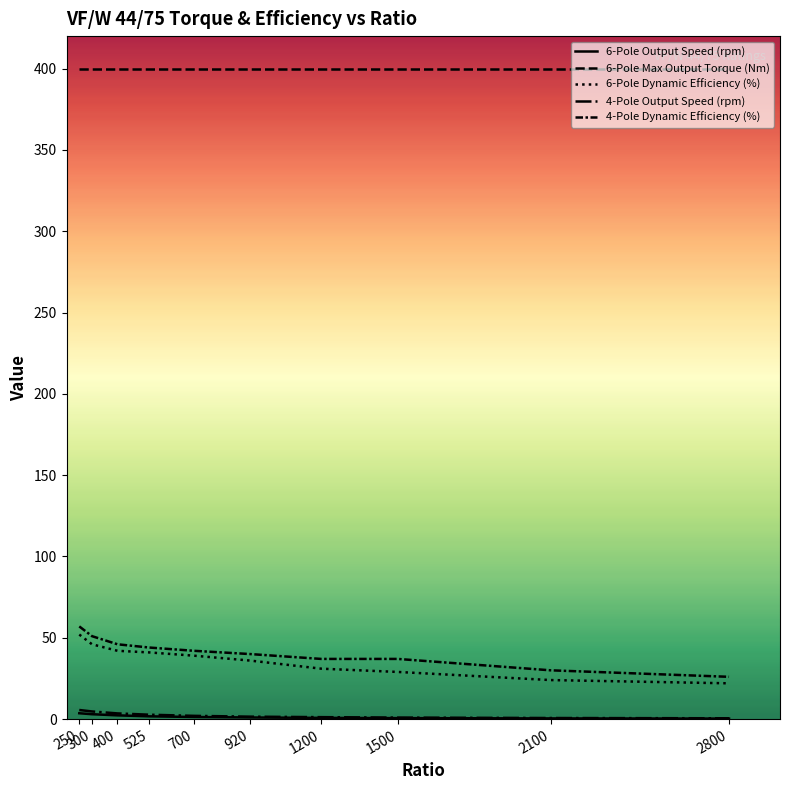

Reading left to right, transcribe all the data shown in this chart.

6-Pole Output Speed (rpm): 250=3.6	300=3.0	400=2.3	525=1.7	700=1.3	920=1.0	1200=0.8	1500=0.6	2100=0.4	2800=0.3
6-Pole Max Output Torque (Nm): 250=400.0	300=400.0	400=400.0	525=400.0	700=400.0	920=400.0	1200=400.0	1500=400.0	2100=400.0	2800=400.0
6-Pole Dynamic Efficiency (%): 250=52.0	300=46.0	400=42.0	525=41.0	700=39.0	920=36.0	1200=31.0	1500=29.0	2100=24.0	2800=22.0
4-Pole Output Speed (rpm): 250=5.6	300=4.7	400=3.5	525=2.7	700=2.0	920=1.5	1200=1.2	1500=0.9	2100=0.7	2800=0.5
4-Pole Dynamic Efficiency (%): 250=57.0	300=51.0	400=46.0	525=44.0	700=42.0	920=40.0	1200=37.0	1500=37.0	2100=30.0	2800=26.0